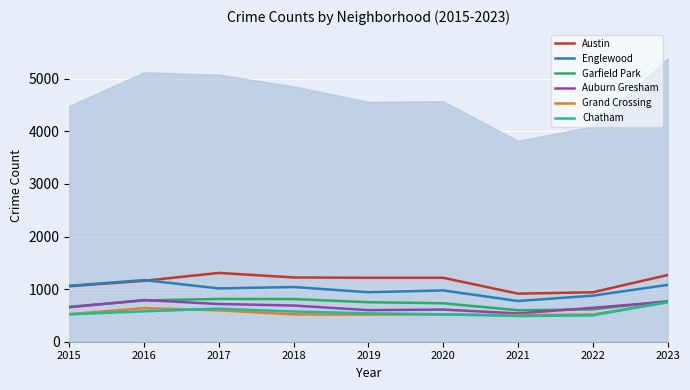

How many data points does each series have?

9